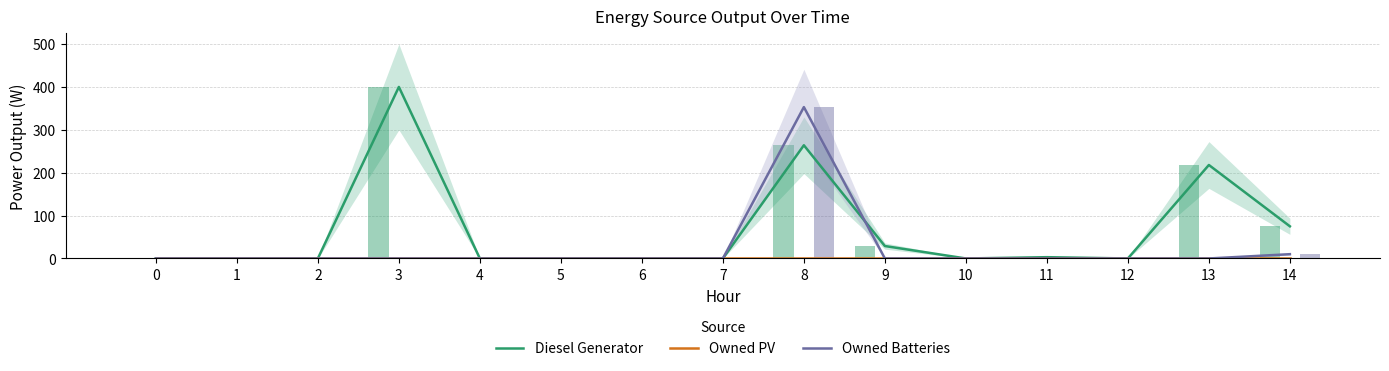

Are the bars horizontal?

No